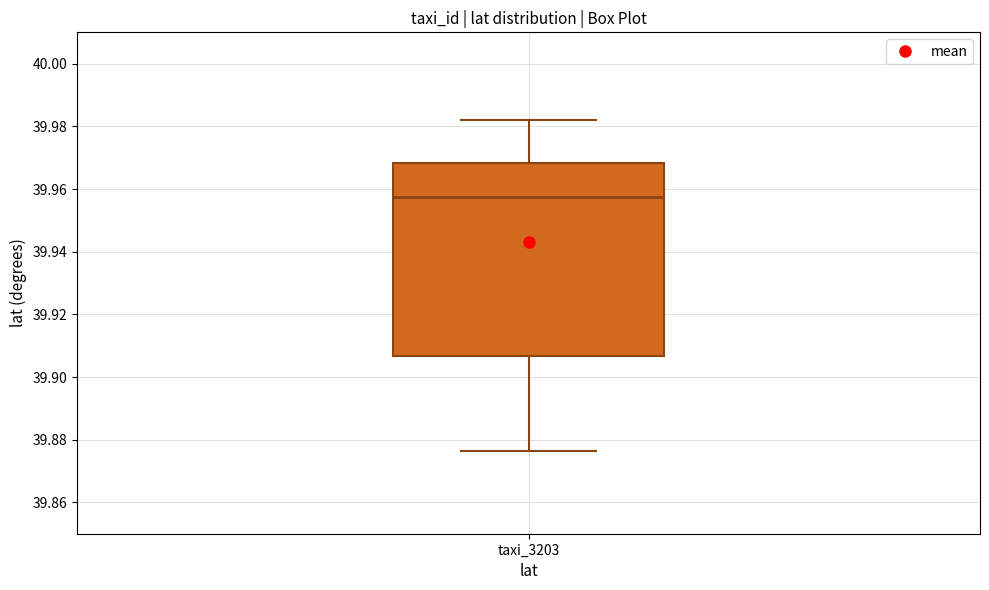

Transcribe this box plot: give where the median line is, the range the box spans, and where the two whiskers end, as read against the y-axis. The values are not printed on the chart, so give them approximately, as read against the axis.

median 39.958, box 39.906 to 39.968, whiskers 39.876 to 39.982